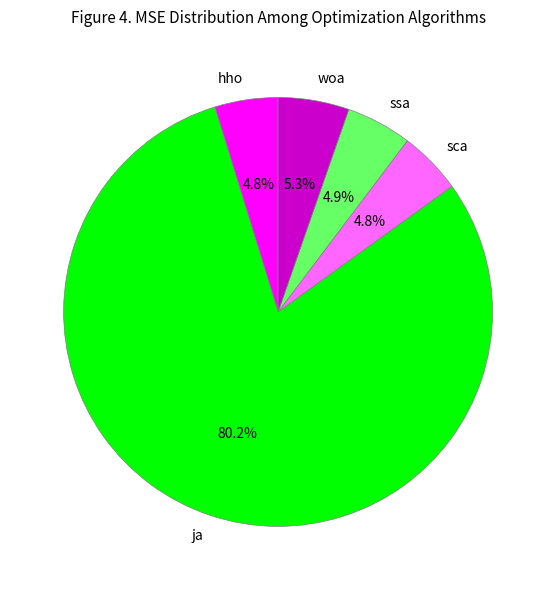

To the nearest percent, what is the average slice percentage?

20%